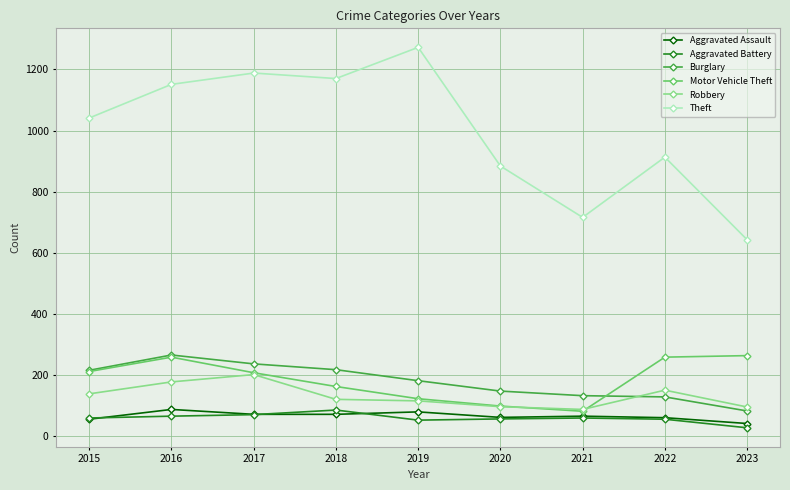

At which label does Aggravated Assault reach its minimum?

2023